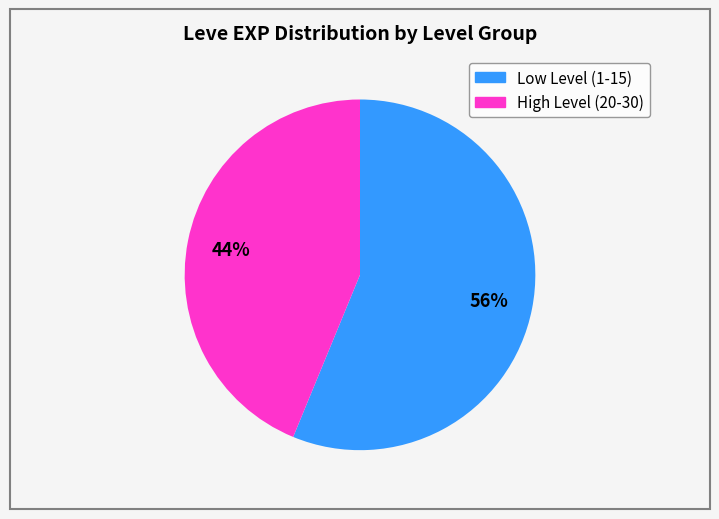

To the nearest percent, what is the average slice percentage?

50%